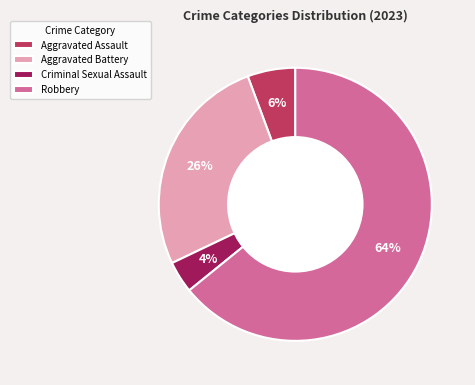

Does Robbery account for over 50% of the chart?

Yes